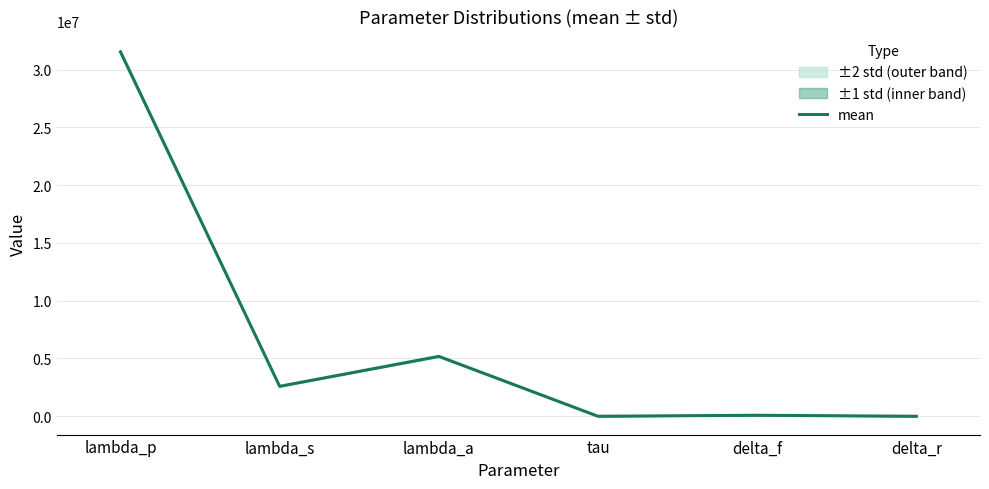

Which has a higher value, tau or delta_f?

delta_f